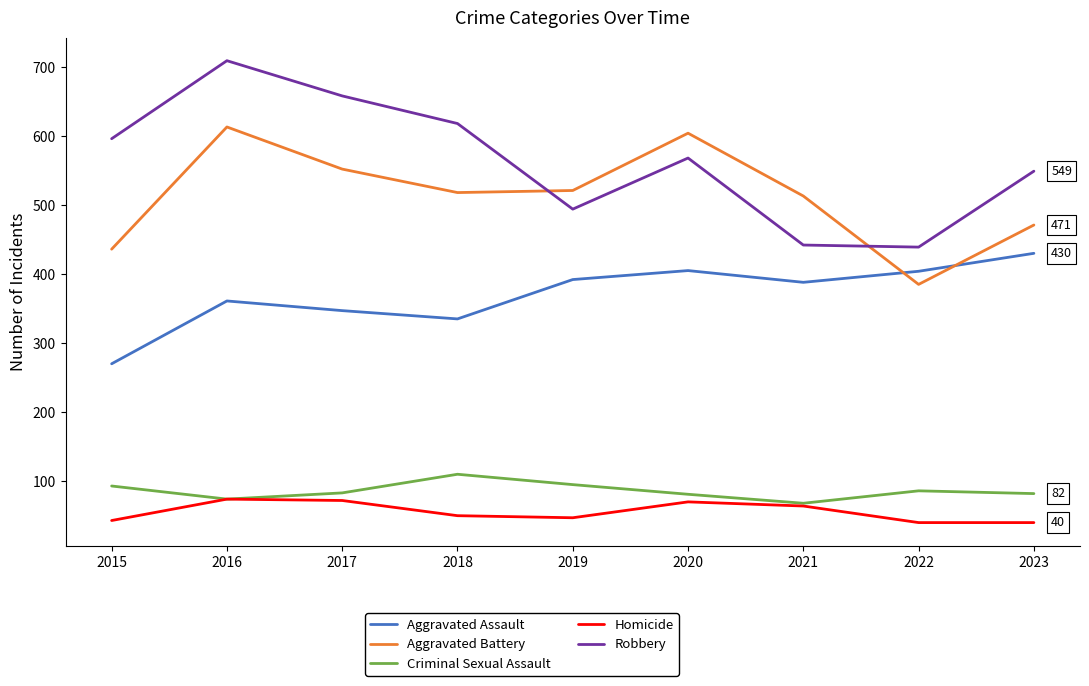

What is the difference between the second highest and minimum values in the Aggravated Battery series?

219